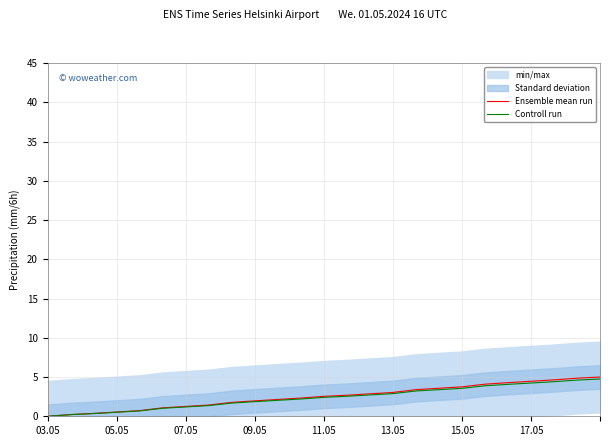

The Controll run series shows 4.6 at 13.05. True or false?

False